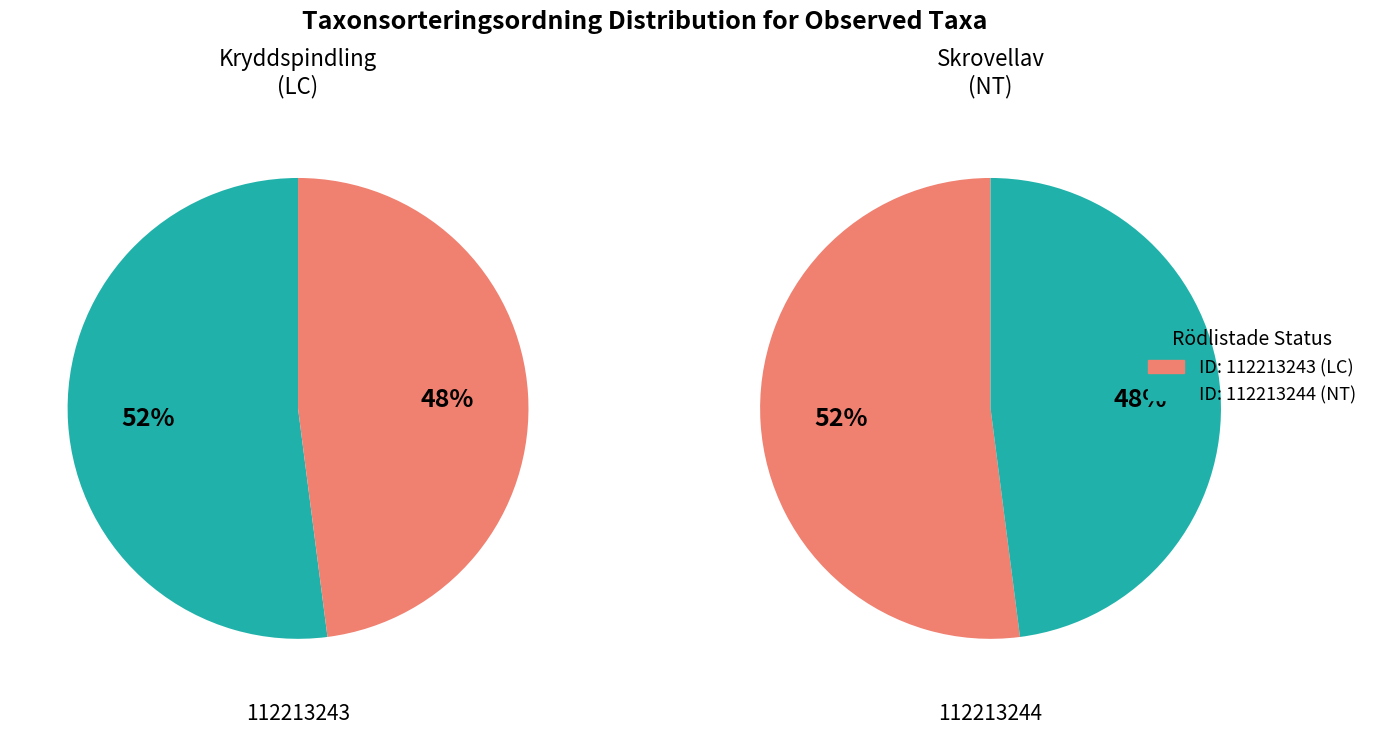

What is the largest slice in the pie chart?

112213243